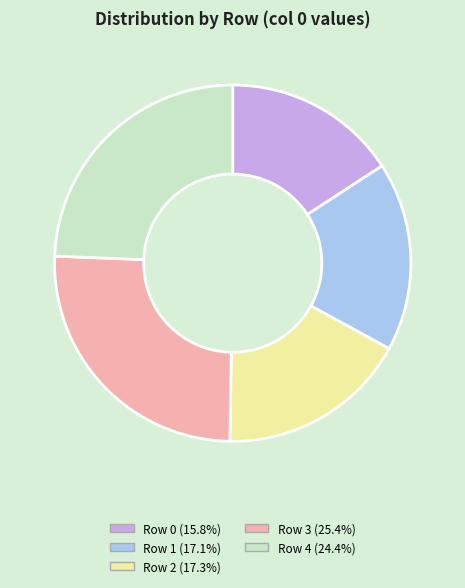

Is there any slice that represents more than half of the pie?

No